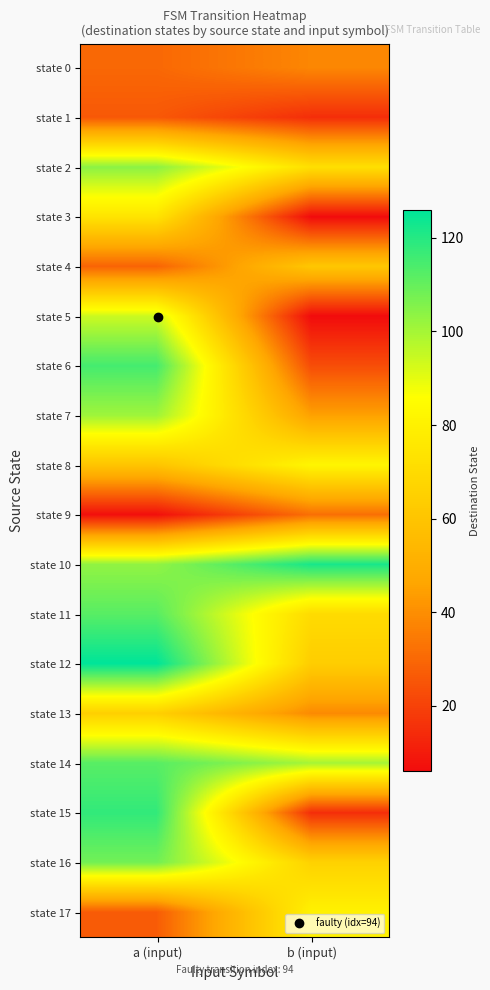

Which series has the widest spread of values?

state 15